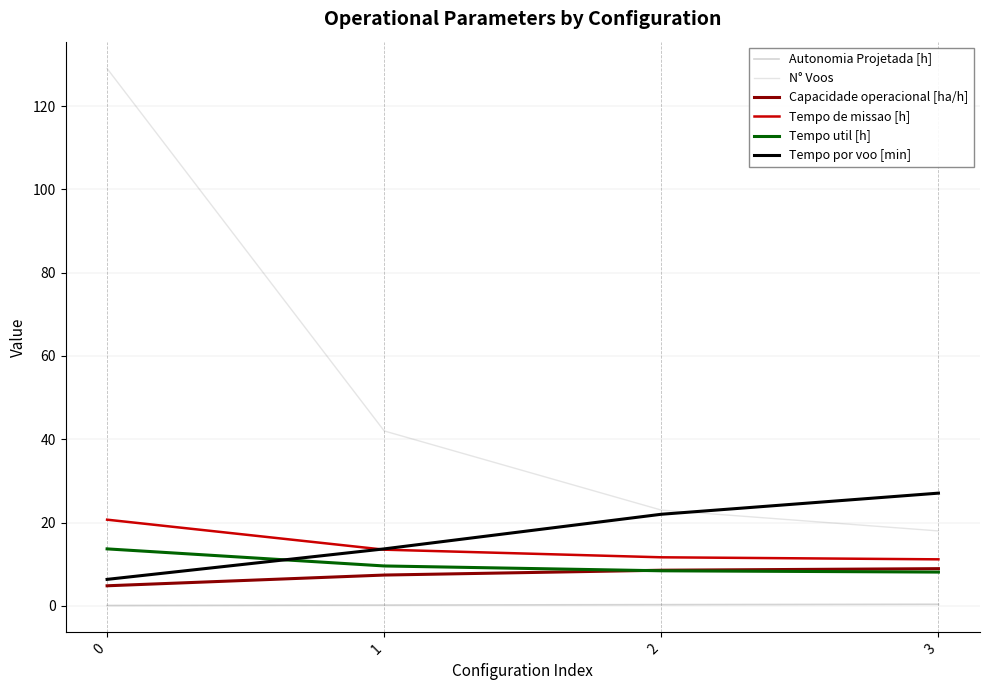

The value of Capacidade operacional [ha/h] at 2 is 12.9. True or false?

False